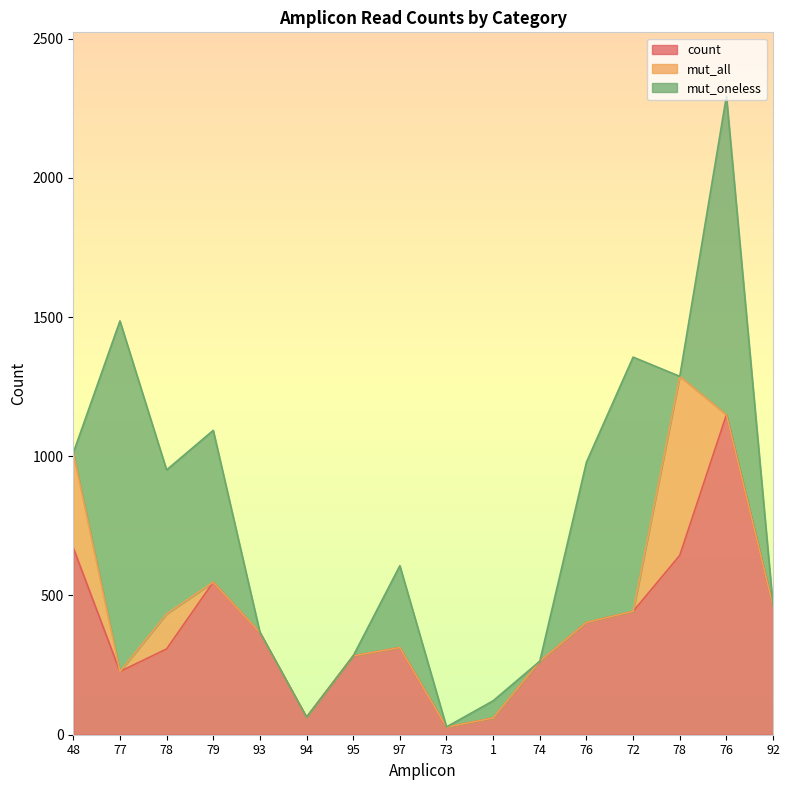

Between 73 and 72, which series saw the biggest shift?

mut_oneless